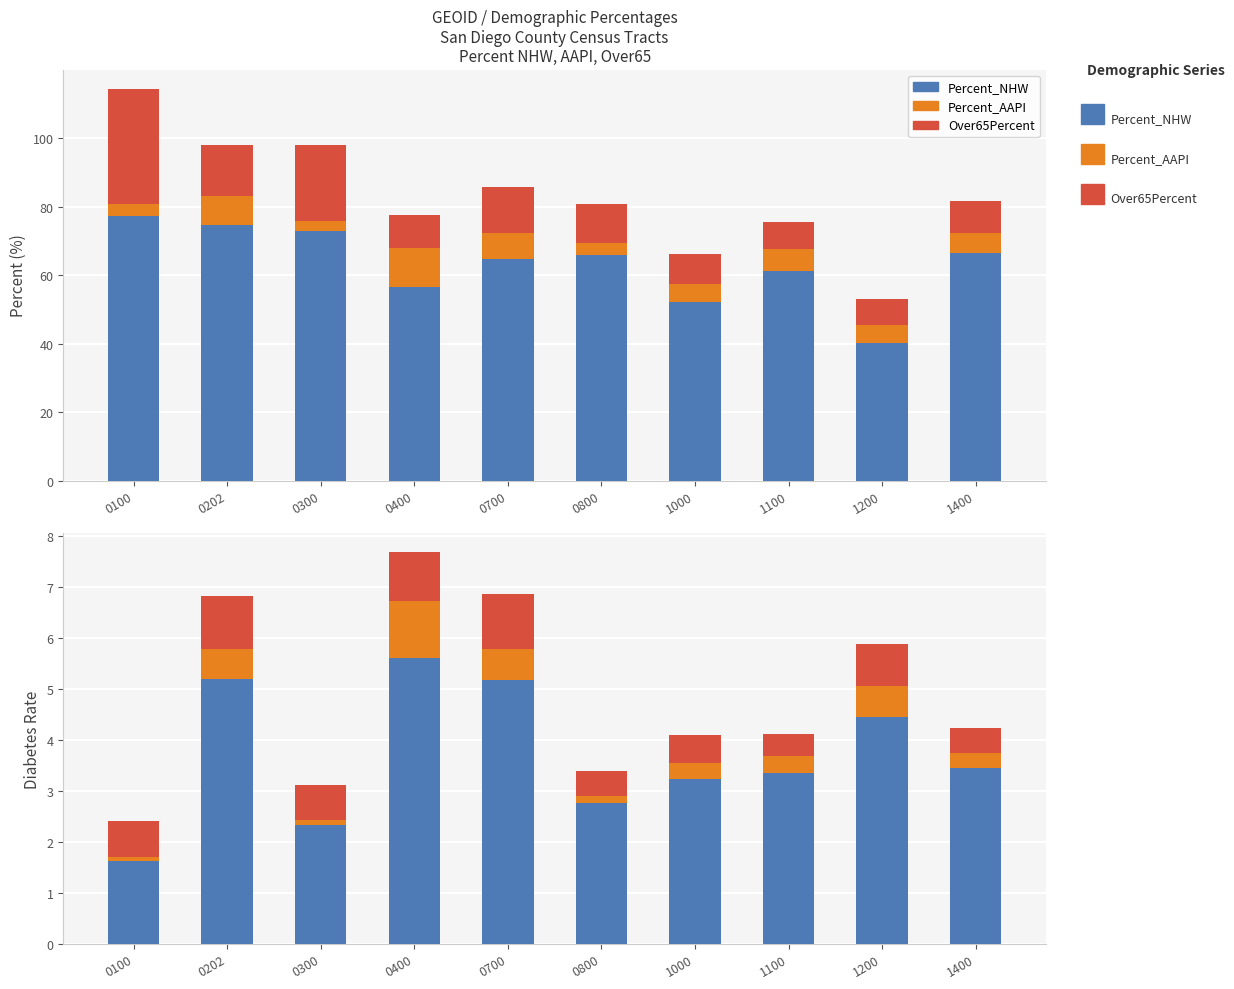

What is the difference between the Percent_NHW values at 0202 and 0400?

0.4